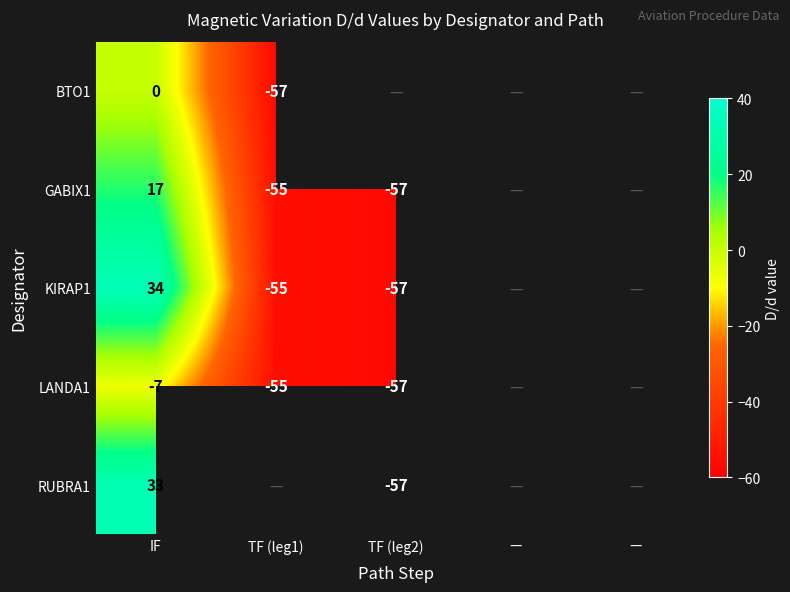

Between TF (leg2) and IF, which is larger?

IF